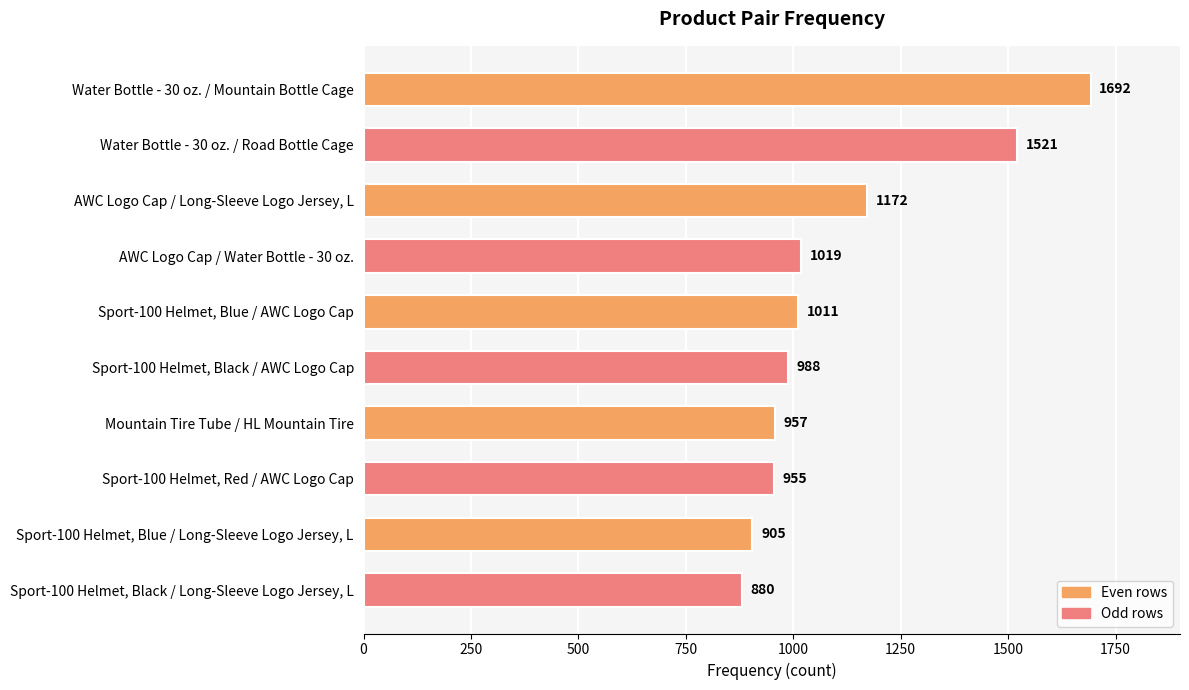

How many data points are less than 1011?

5